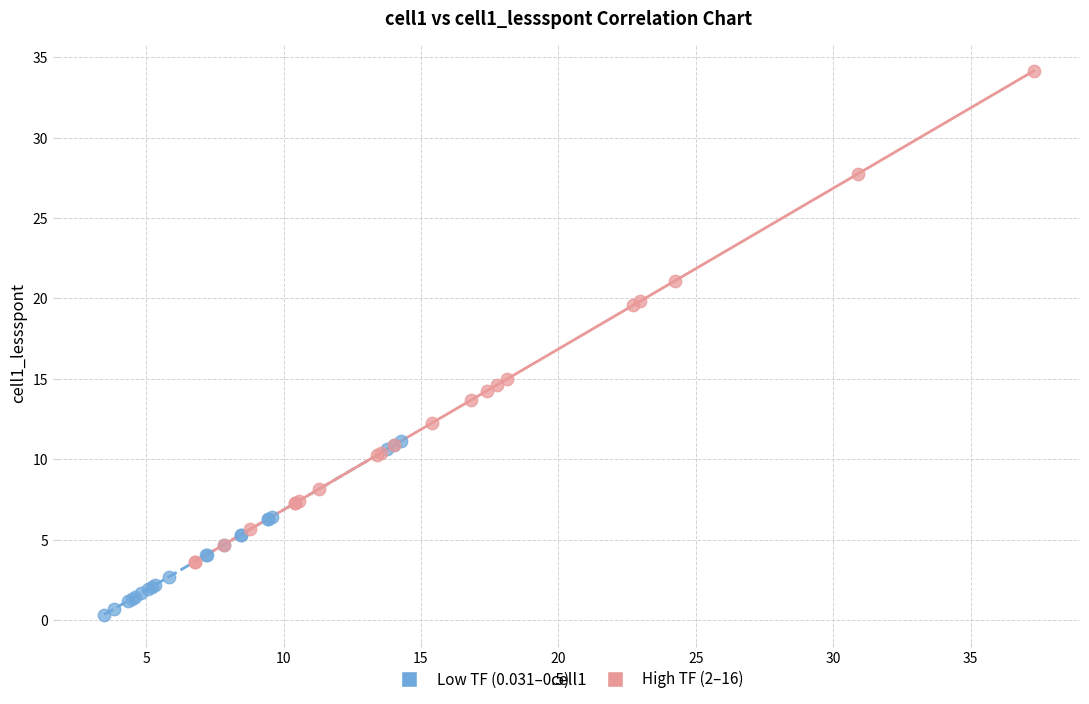

What are all the series names shown in the legend?

Low TF (0.031–0.5), High TF (2–16)